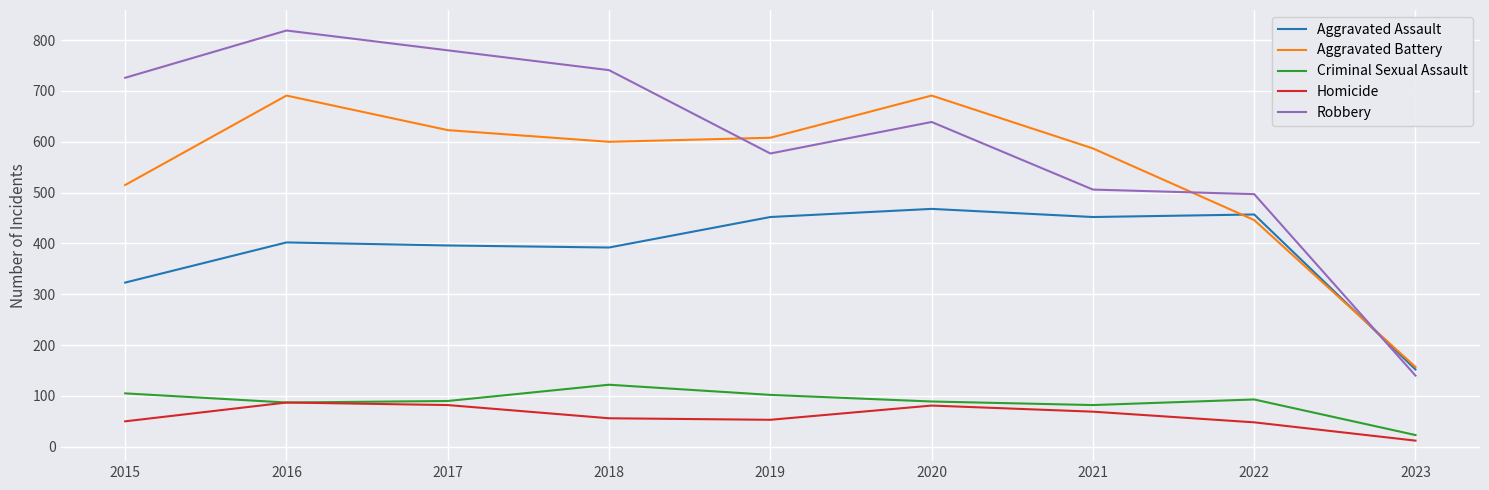

The value of Aggravated Battery at 2015 is 892. True or false?

False